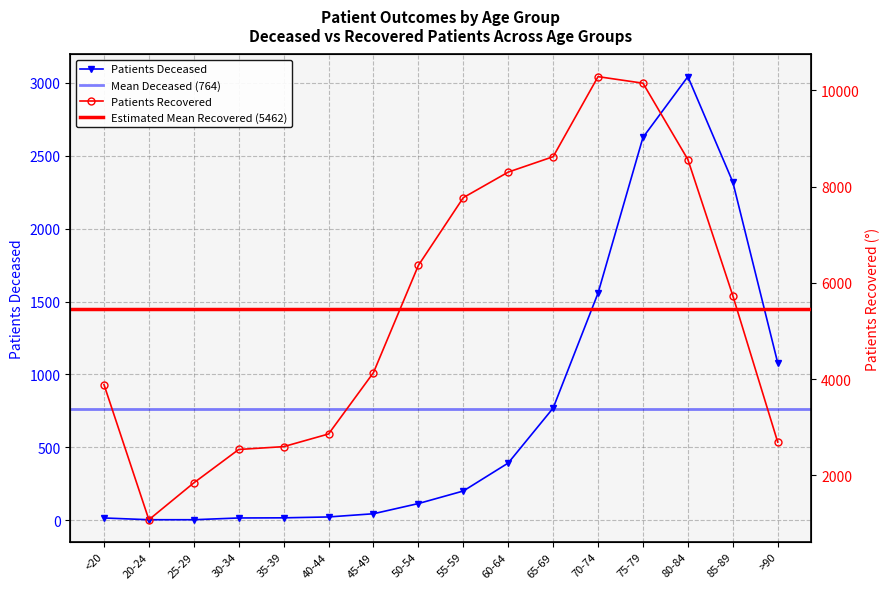

What is the total value across all series at 65-69?

9390